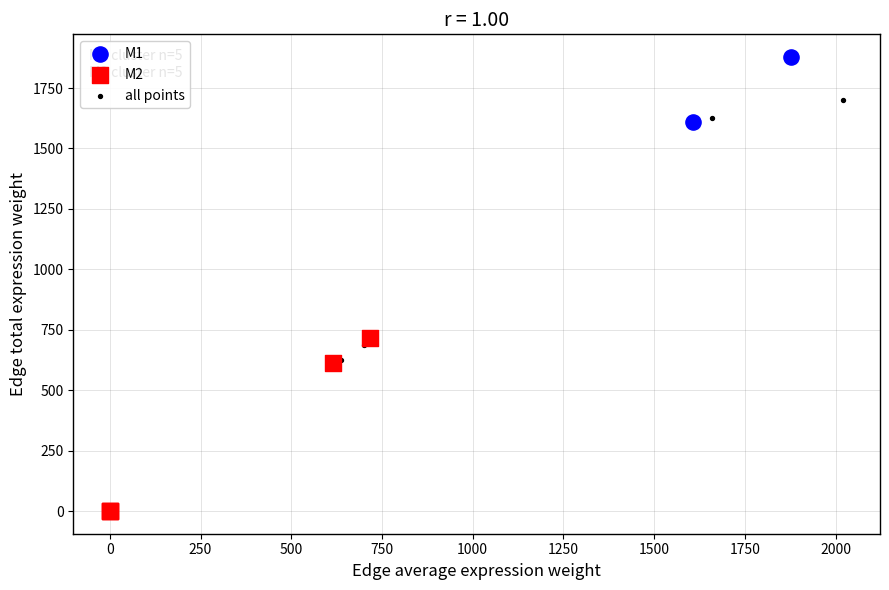

Which series has the largest Y range (max minus min)?

M1